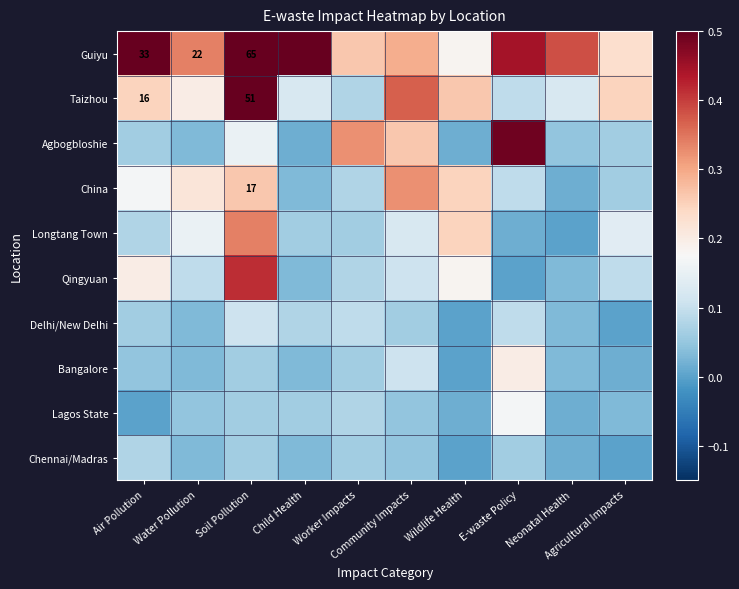

Which series has the largest total across all categories?

Guiyu